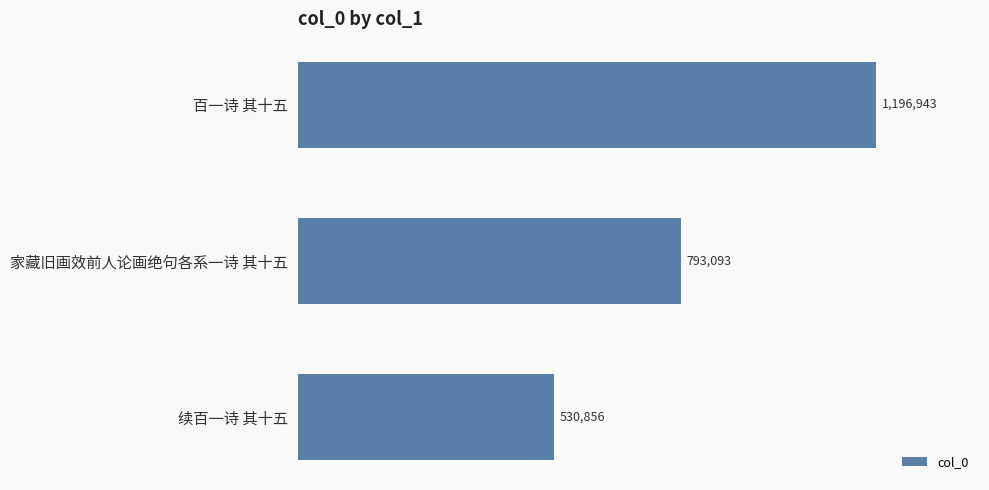

Are the bars horizontal?

Yes